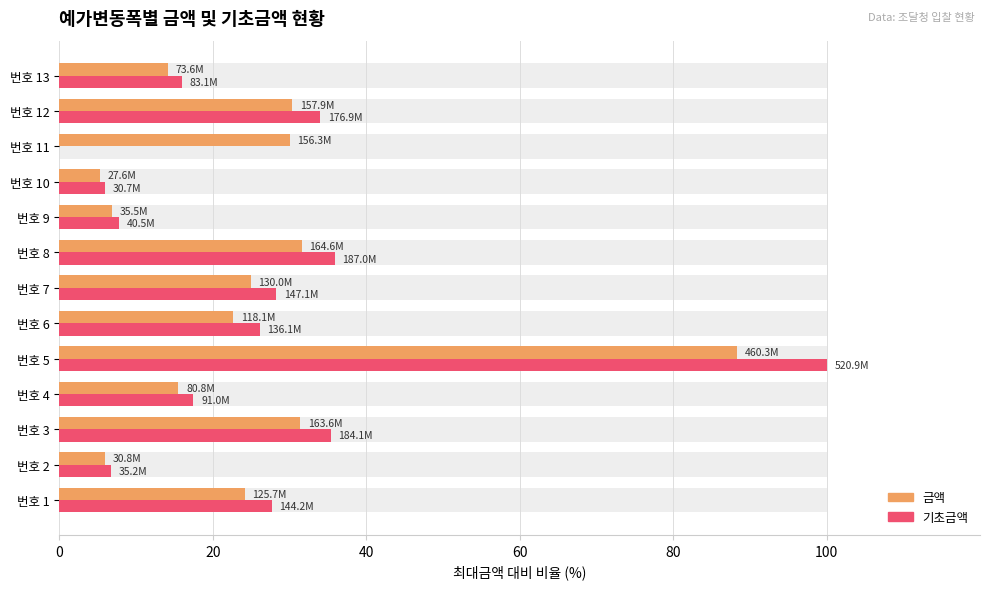

What is the value of the 금액 bar at the 12th from the left?

30.3